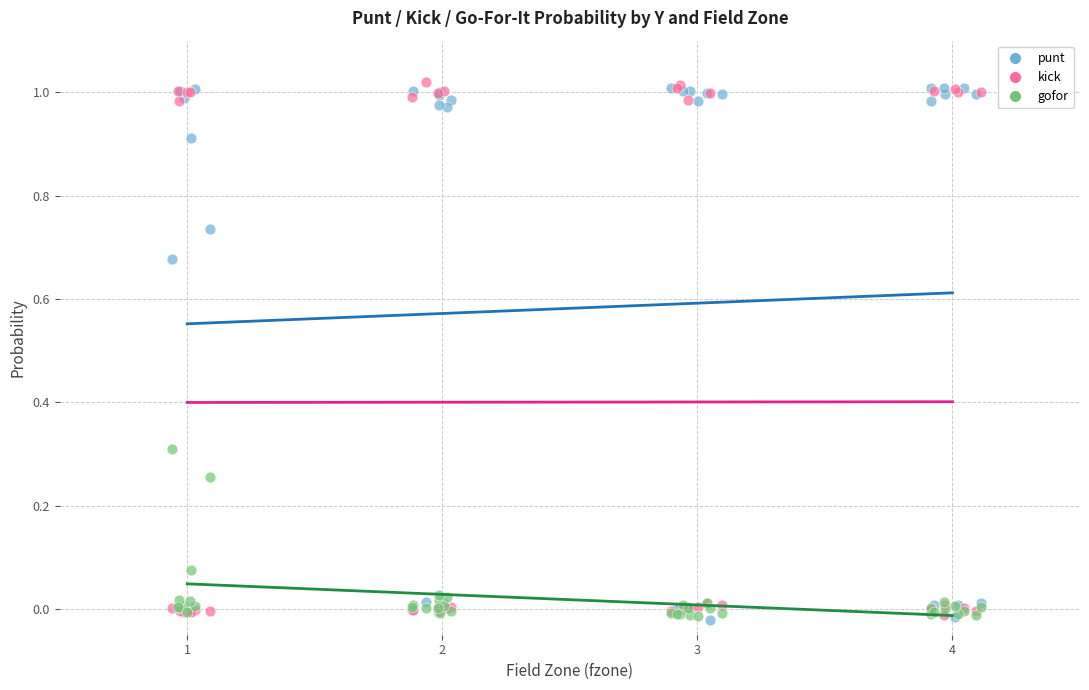

Which series reaches the maximum Y coordinate?

kick